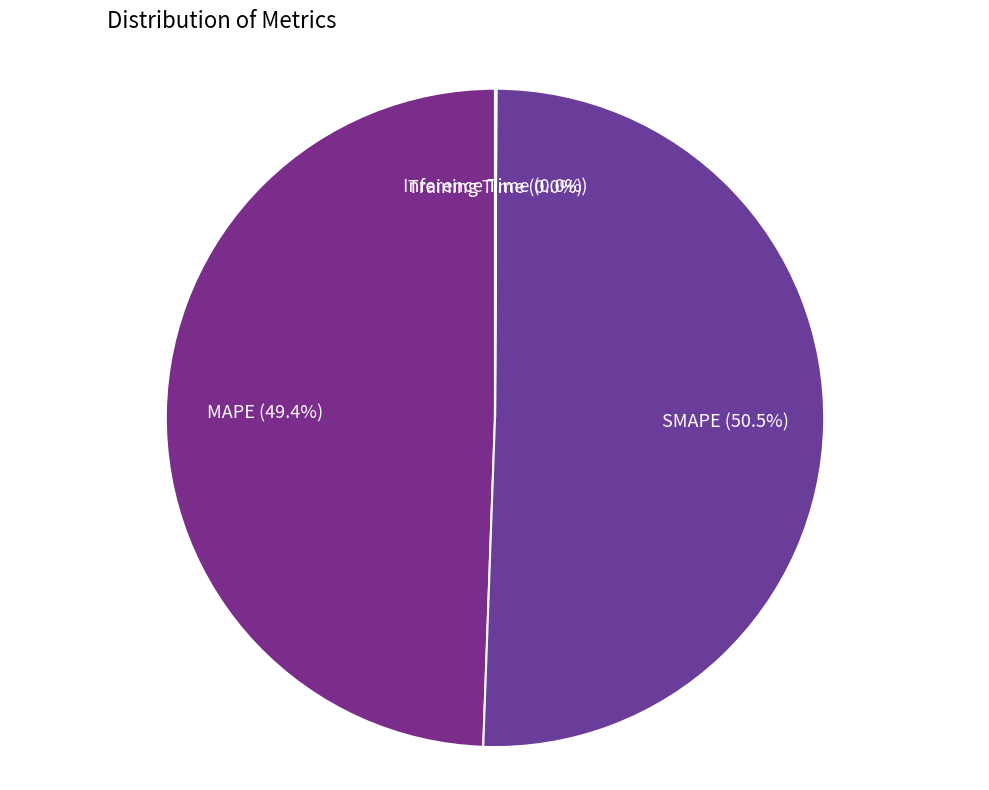

Is it true that MAPE is 42% of the pie?

False